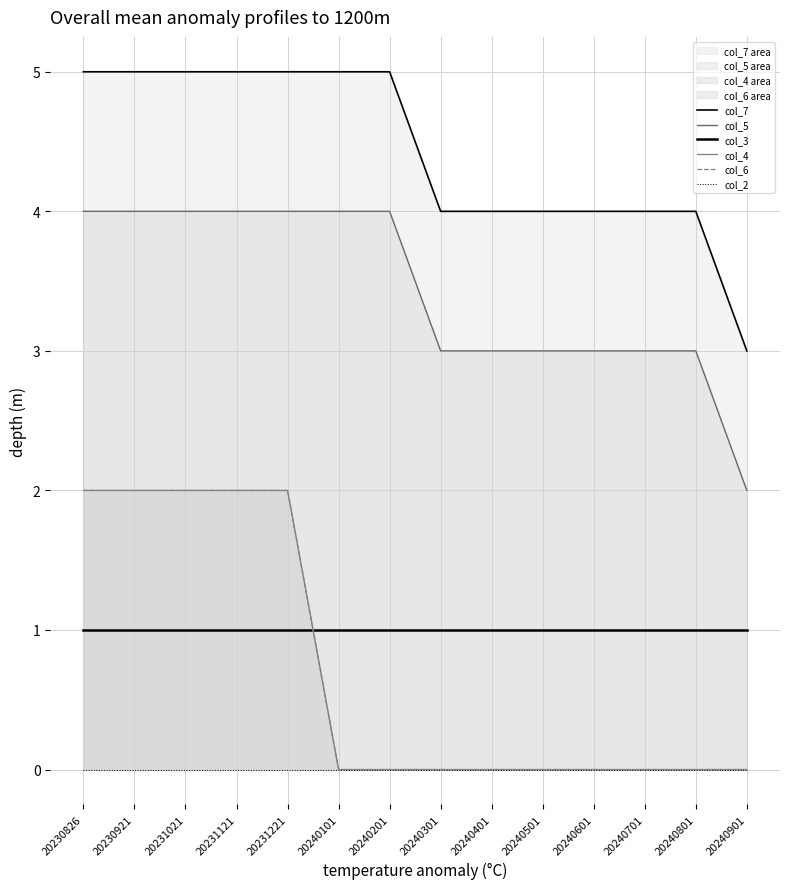

Which series has the largest total across all categories?

col_7